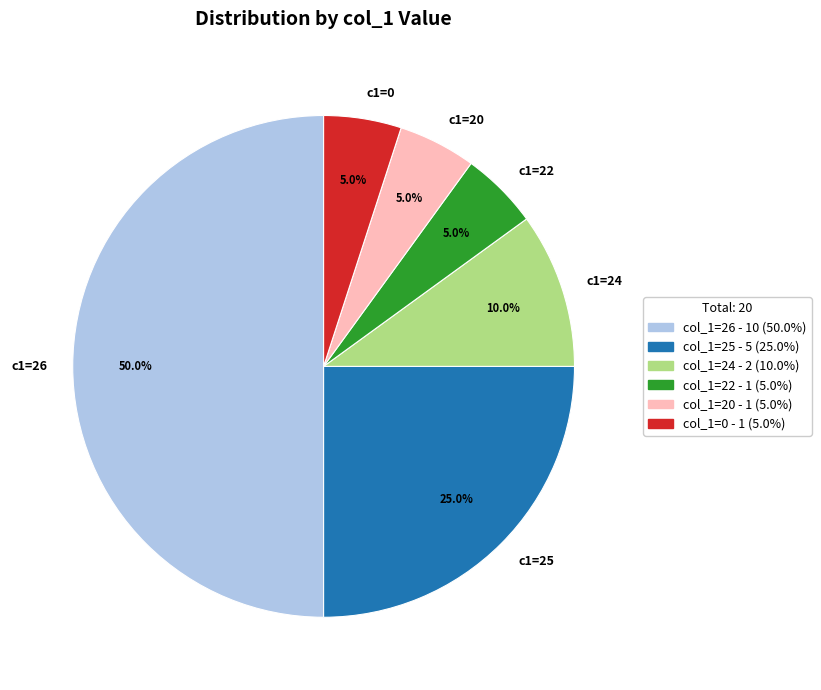

Does c1=22 account for over 50% of the chart?

No